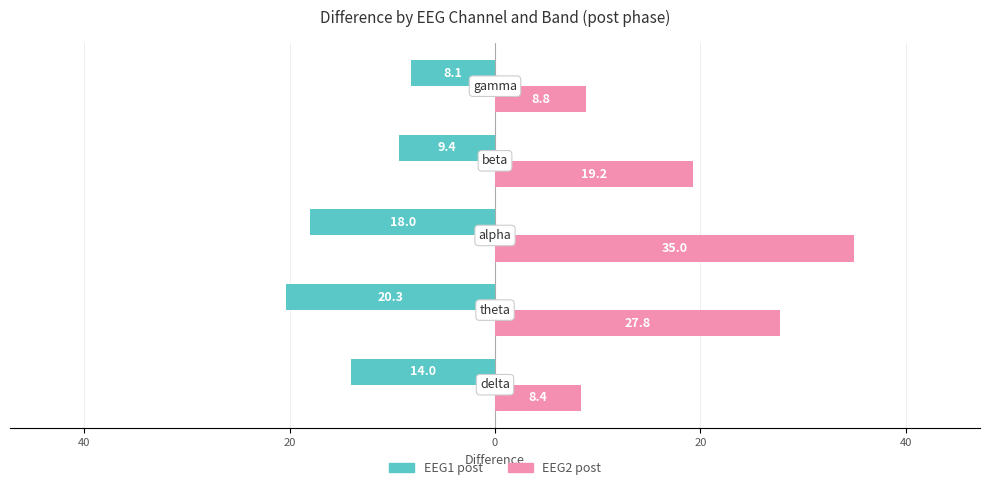

What are all the series names shown in the legend?

EEG1 post, EEG2 post